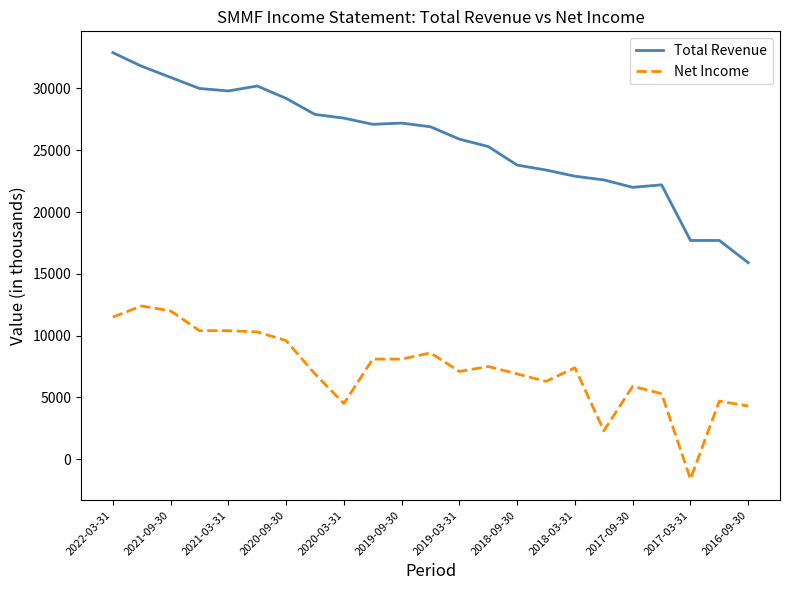

List the series in order of their overall mean, highest first.

Total Revenue, Net Income